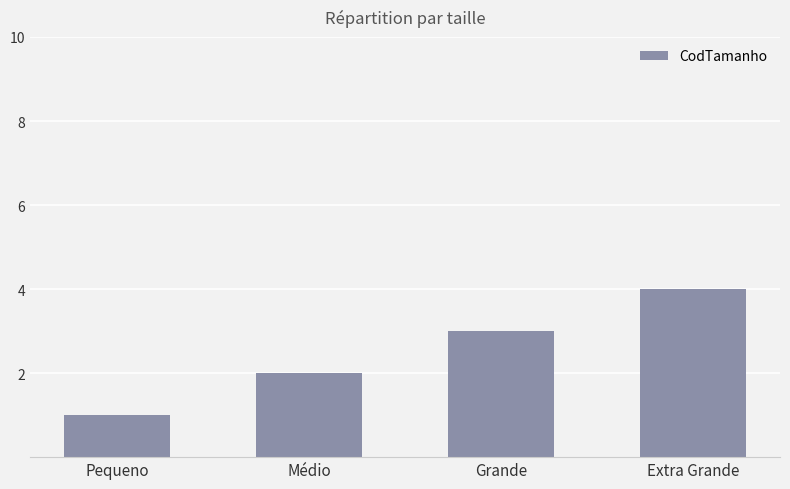

Rank the categories by value from highest to lowest.

Extra Grande, Grande, Médio, Pequeno